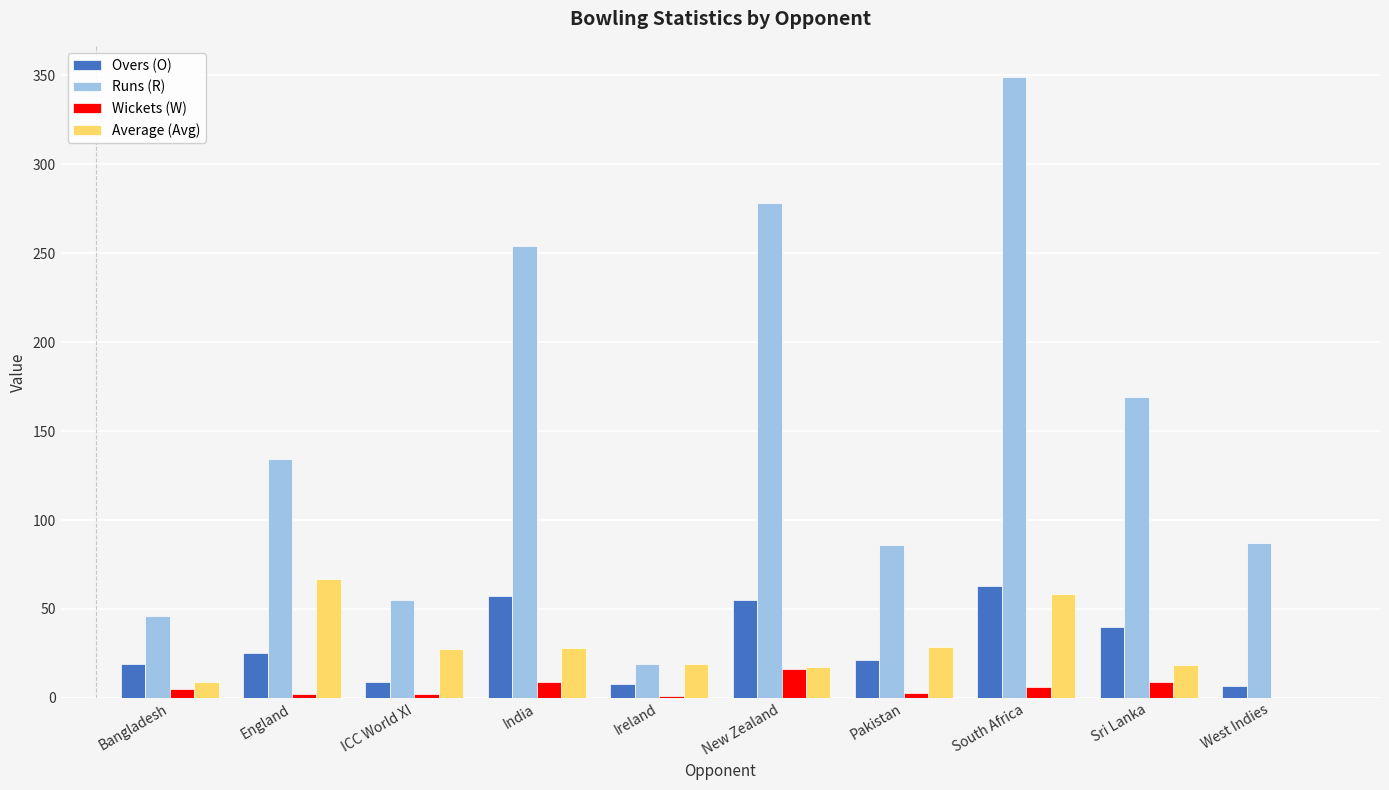

True or false: Runs (R) has a value of 110.0 at South Africa.

False